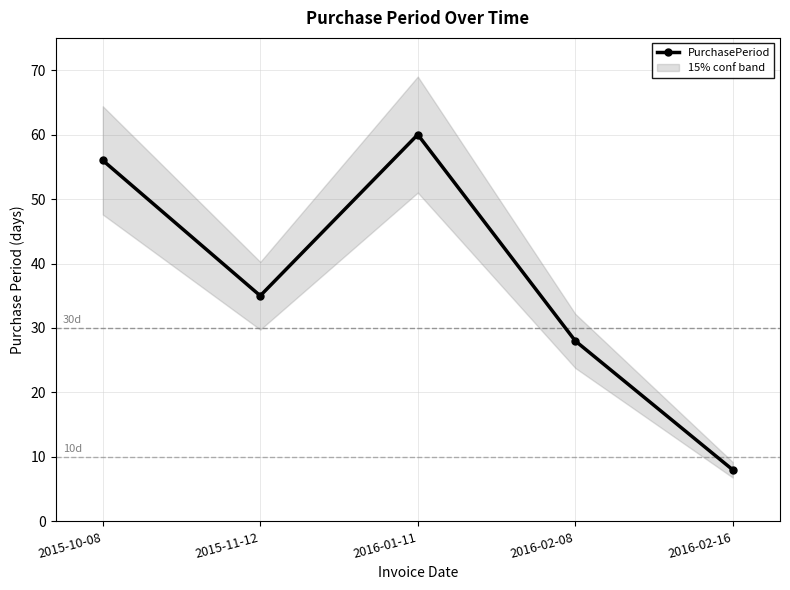

Reading left to right, extract all data points from this chart.

56	35	60	28	8